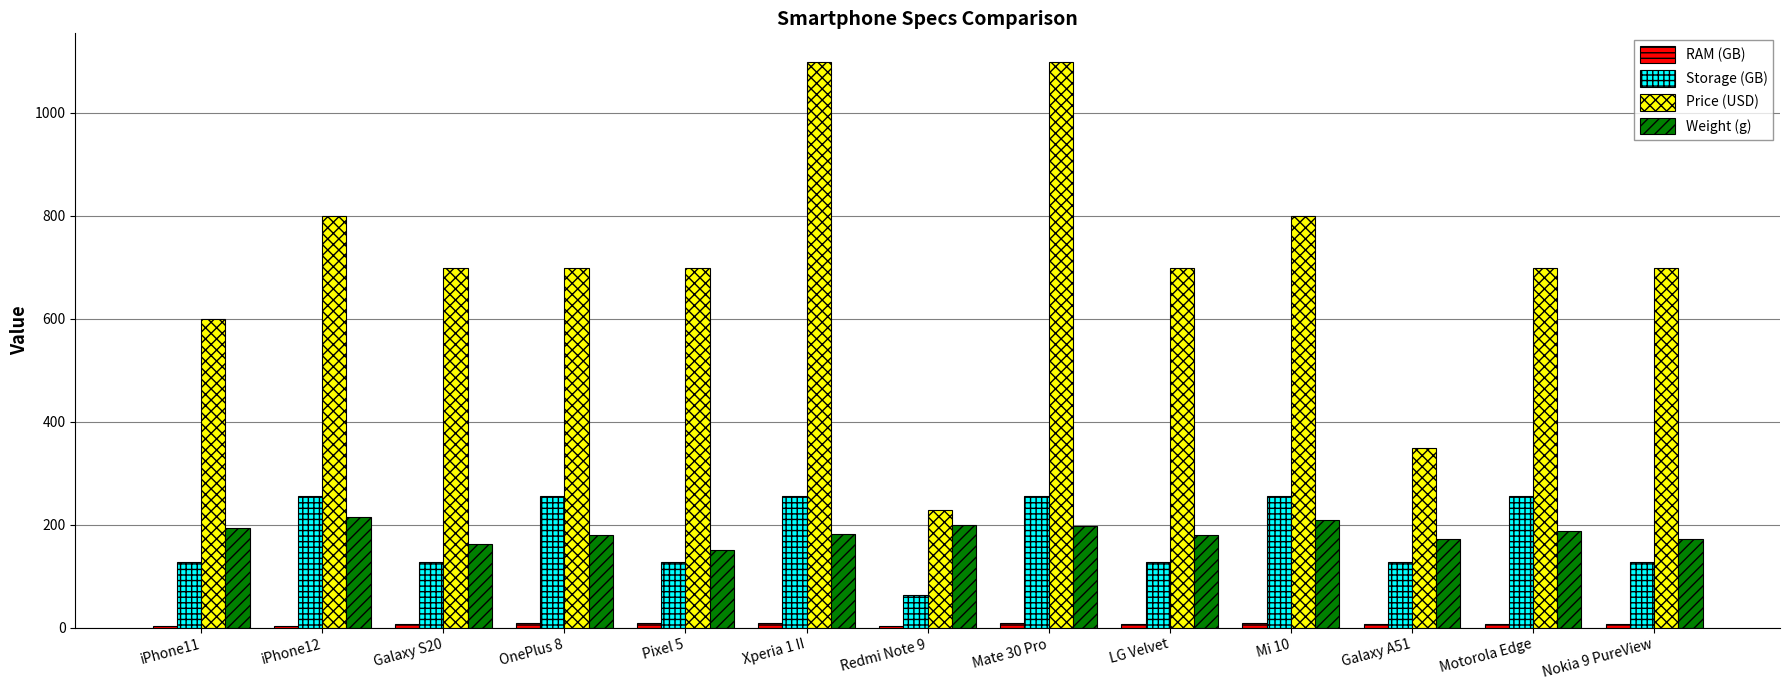

True or false: Weight (g) has a value of 188 at Motorola Edge.

True